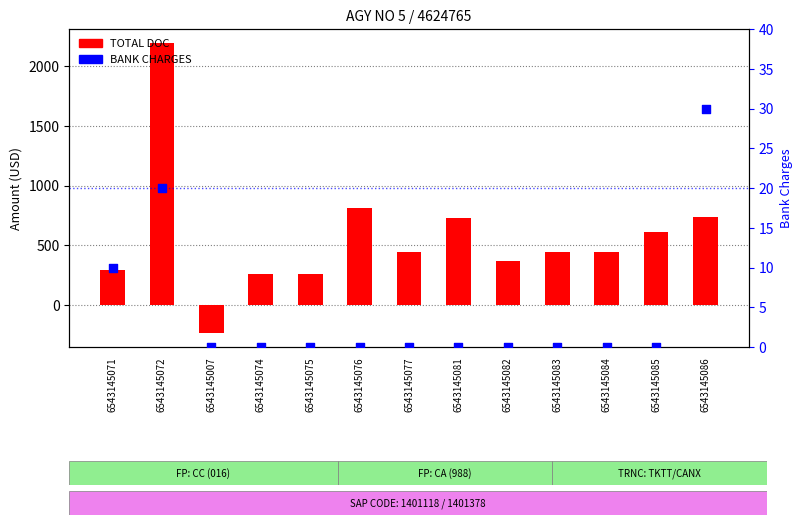

Is the value of TOTAL DOC at 6543145071 greater than the value of BANK CHARGES at 6543145082?

Yes